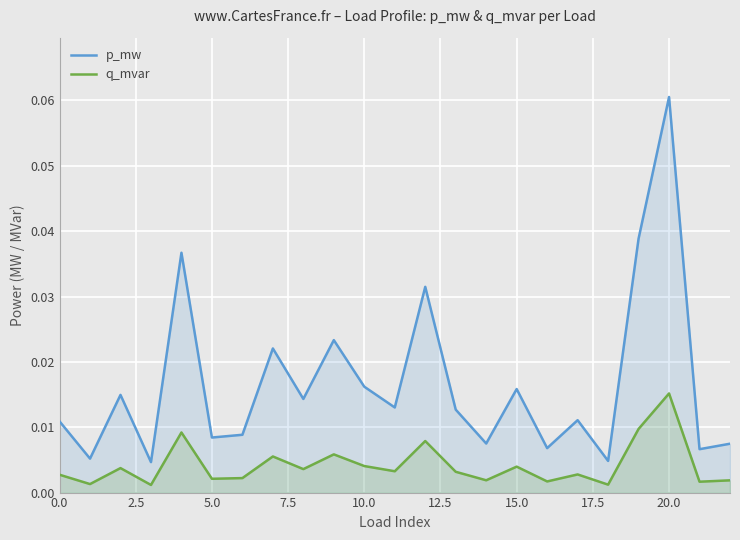

How many lines are shown in the chart?

2